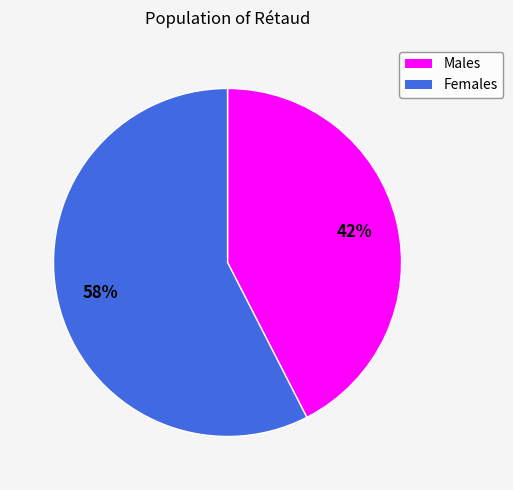

To the nearest percent, what is the average slice percentage?

50%